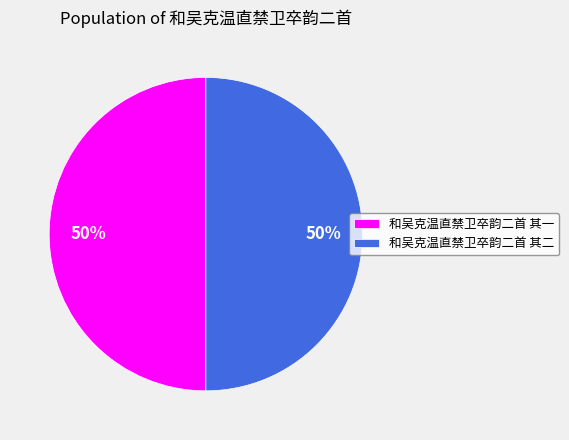

Approximately how many times larger is the value at 和吴克温直禁卫卒韵二首 其二 compared to 和吴克温直禁卫卒韵二首 其一?

1.0